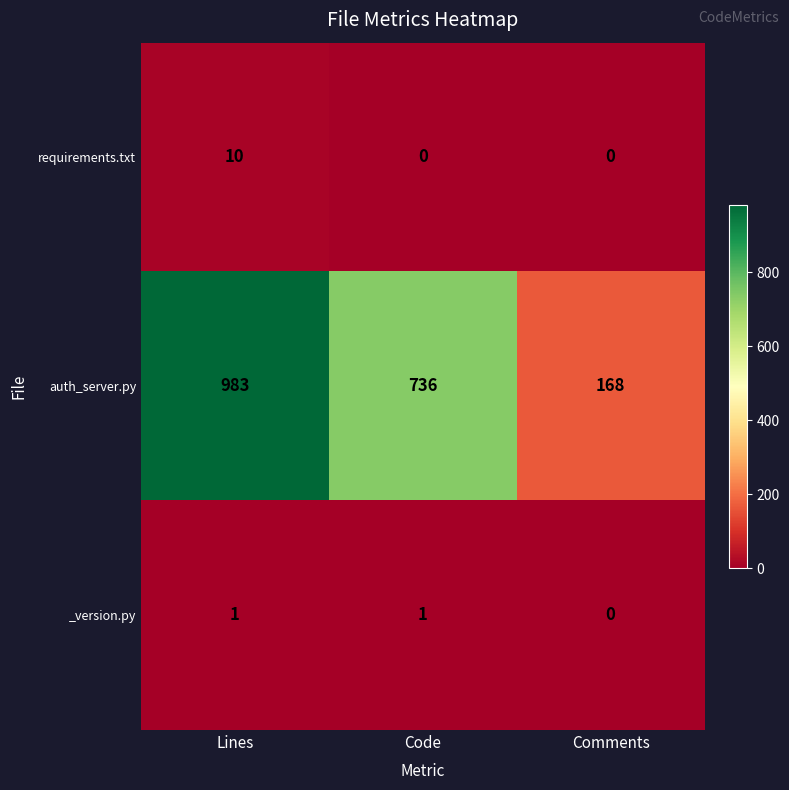

List the series in order of their peak value, highest first.

auth_server.py, requirements.txt, _version.py